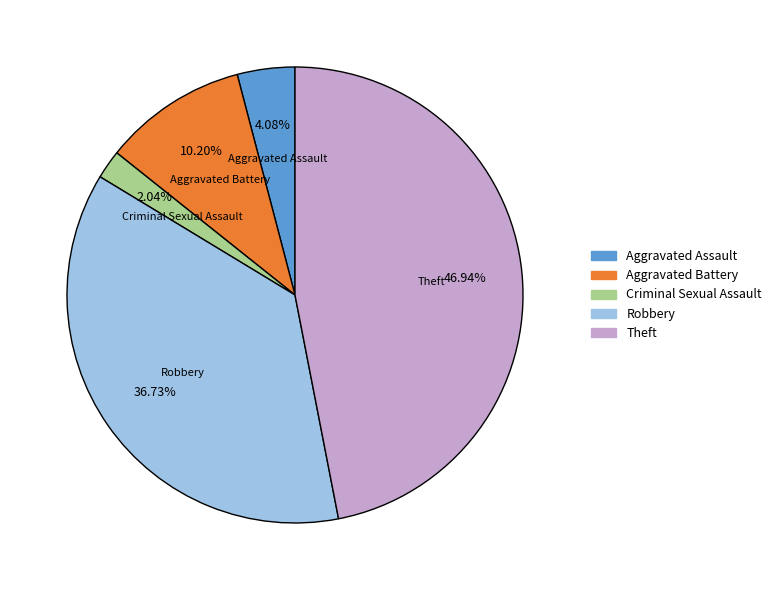

To the nearest percent, what is the average slice percentage?

20%